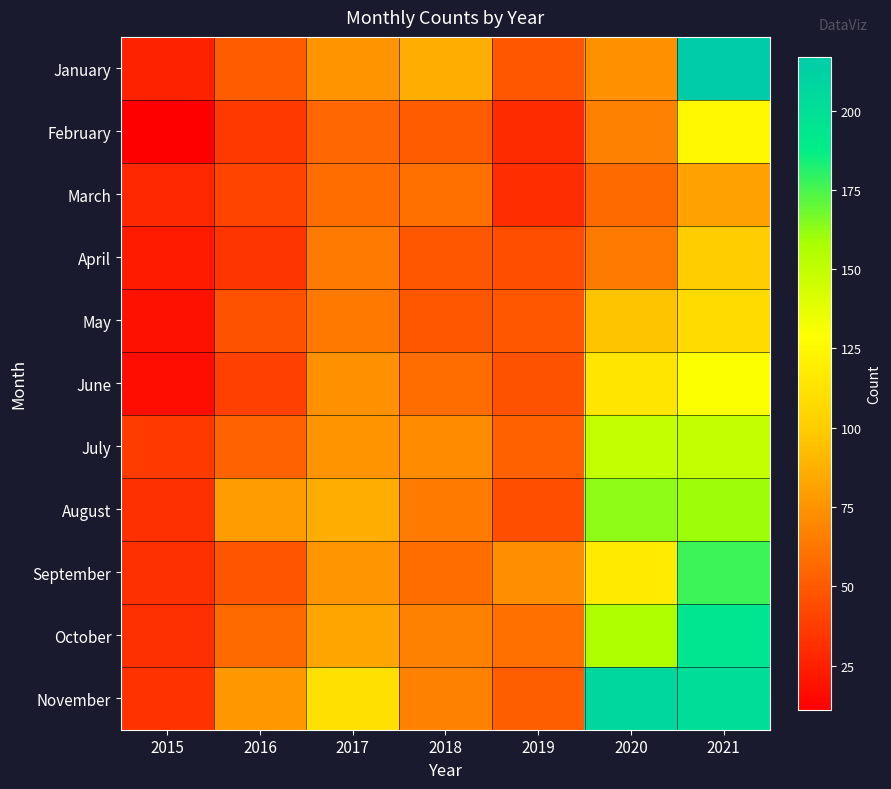

Rank the series at 2019 from lowest to highest value.

February, March, April, August, June, January, May, November, July, October, September